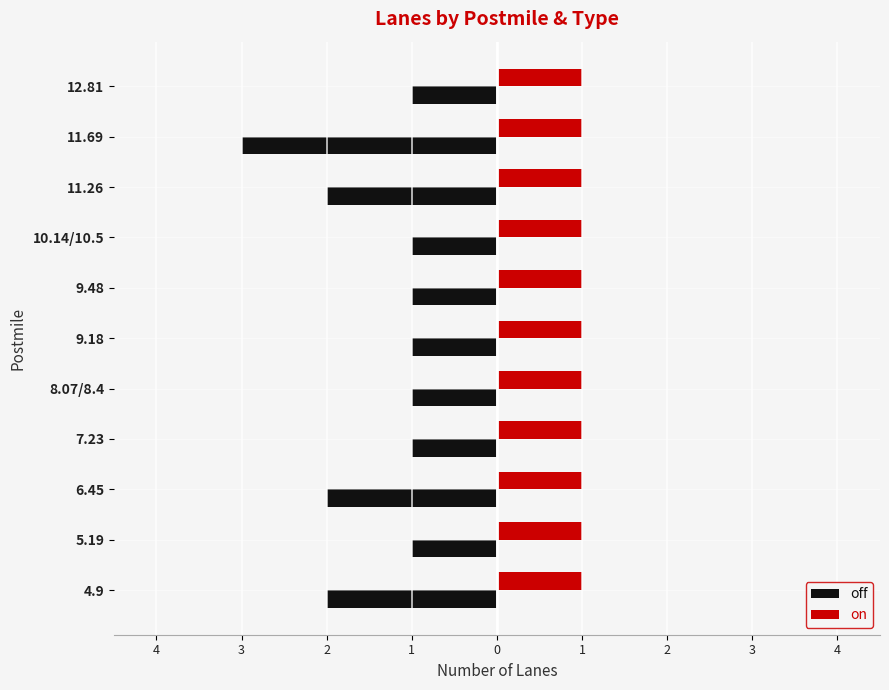

What are all the series names shown in the legend?

off, on